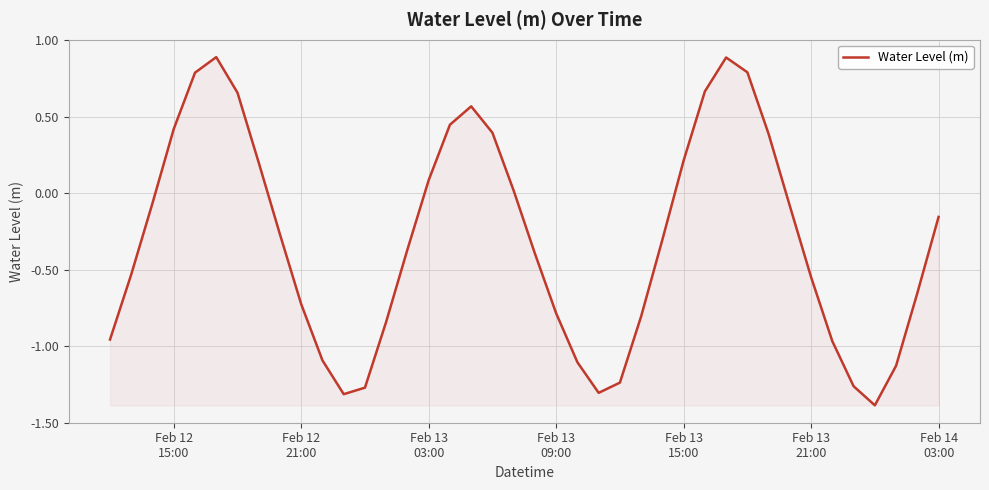

What is the greatest value displayed?

0.9